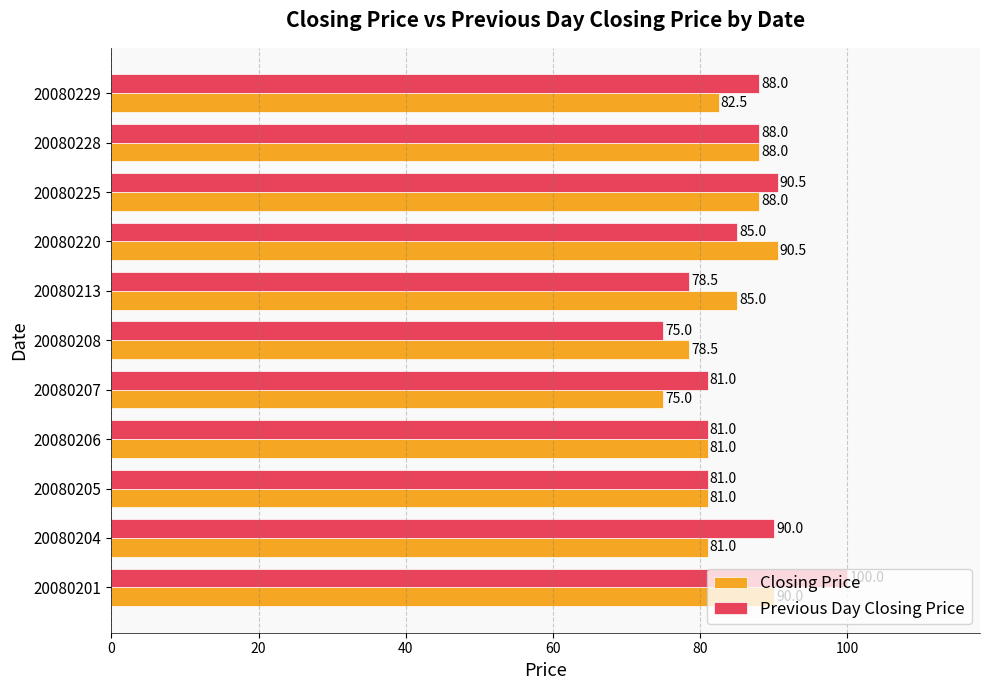

What are all the series names shown in the legend?

Closing Price, Previous Day Closing Price